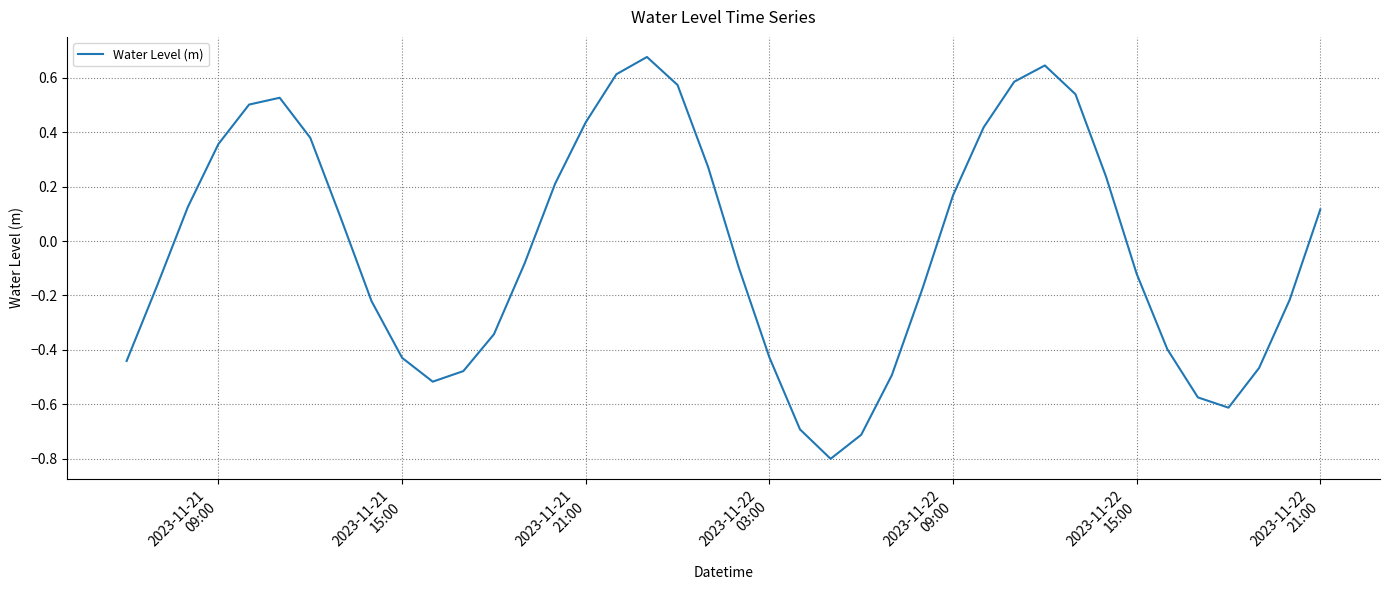

What is the smallest value displayed?

-0.8